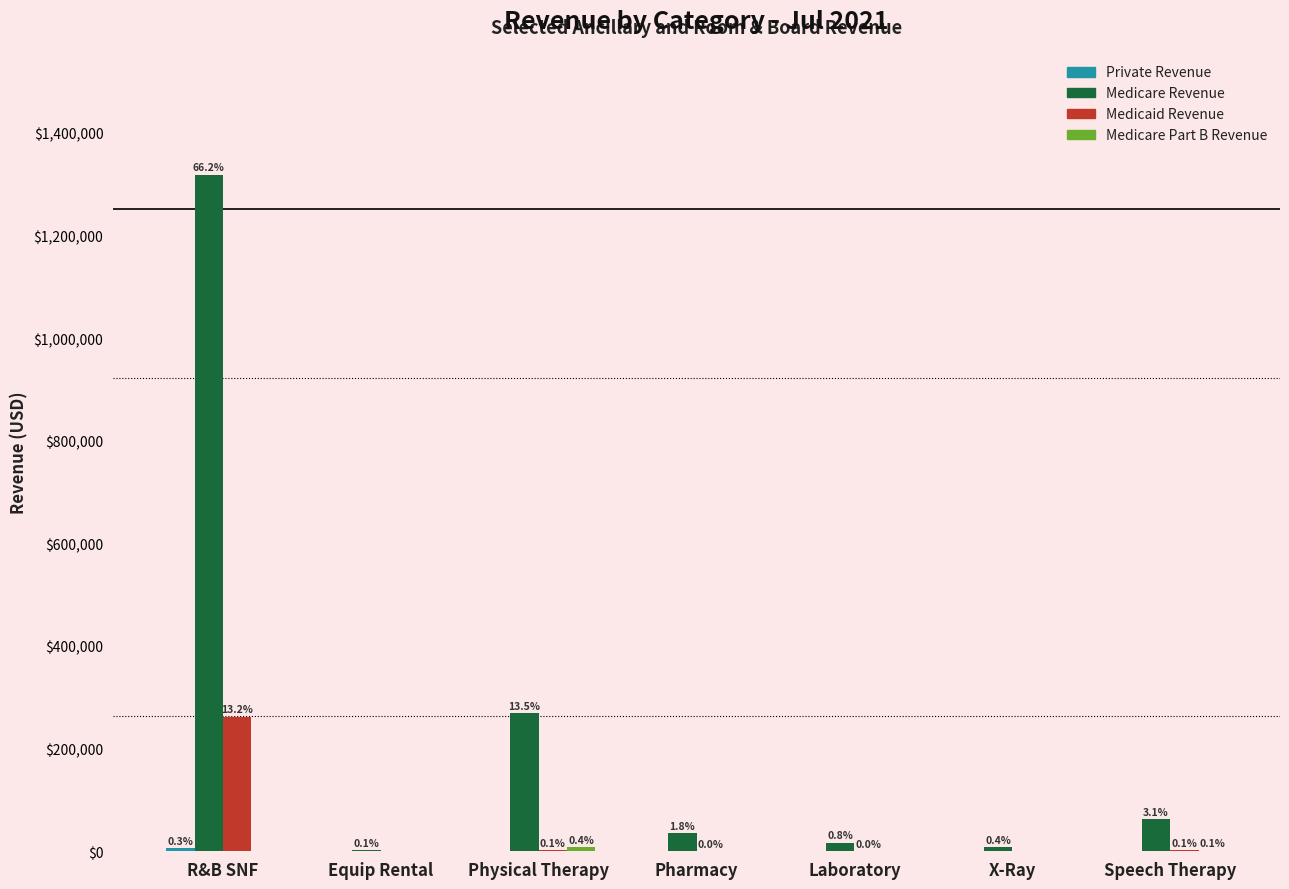

What is the label of the 1st bar from the right?

Speech Therapy